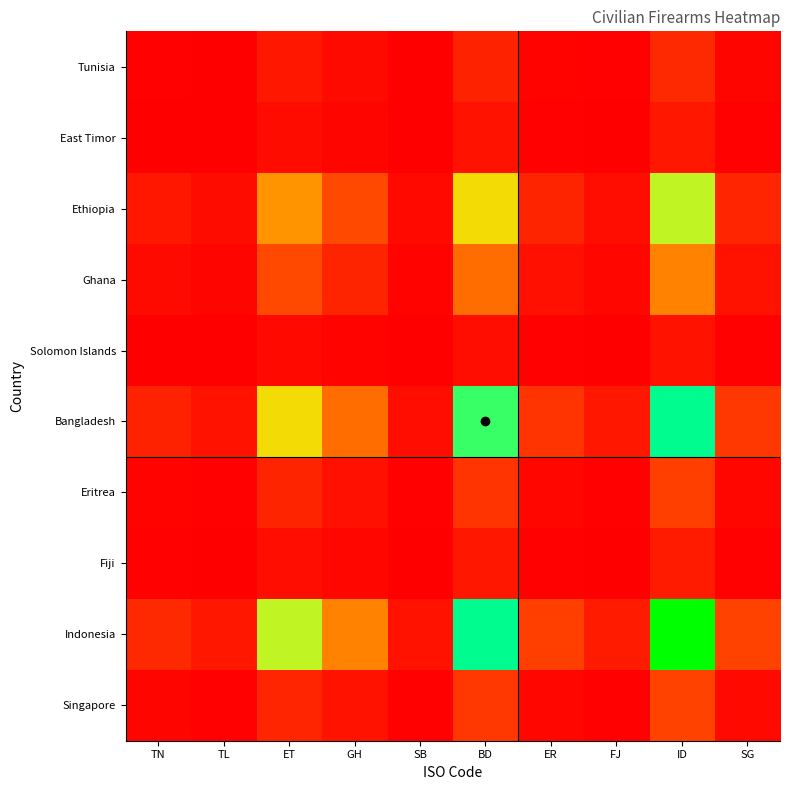

Rank the series by their maximum value, from highest to lowest.

Indonesia, Bangladesh, Ethiopia, Ghana, Singapore, Eritrea, Tunisia, Fiji, East Timor, Solomon Islands